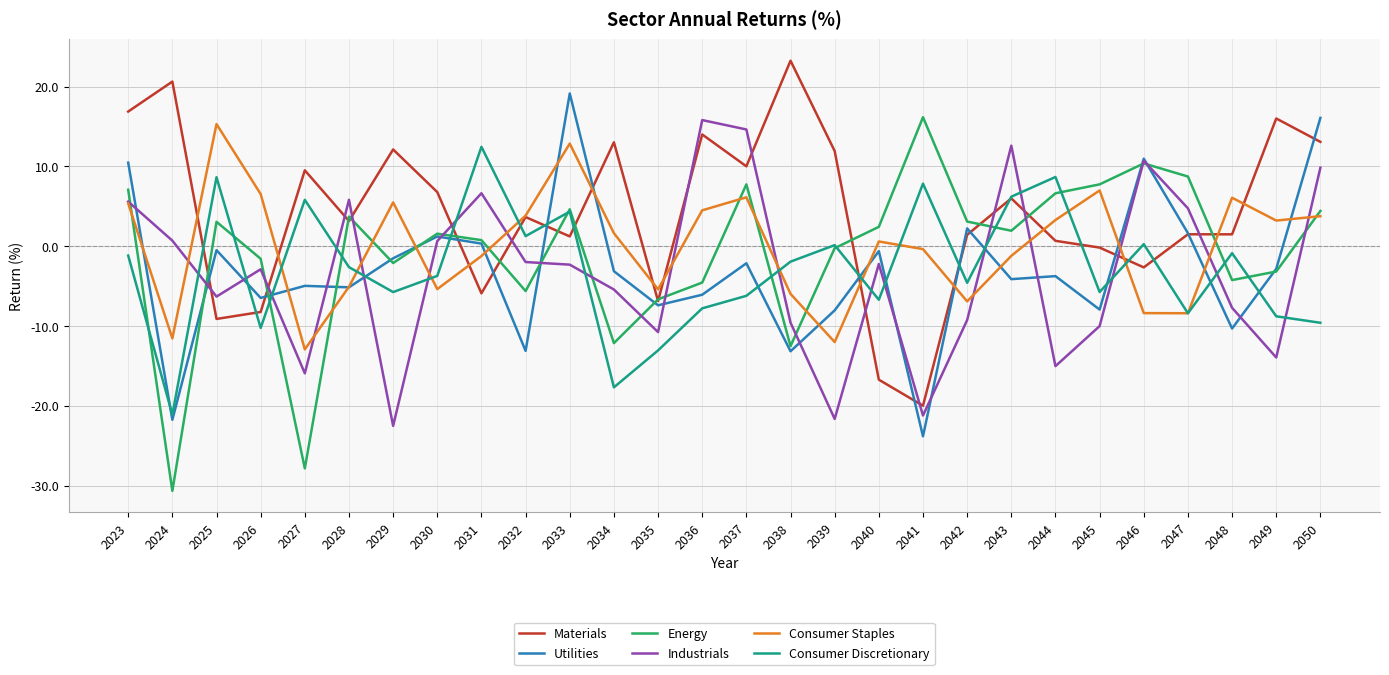

What is the average value of the Utilities series?

-3.0